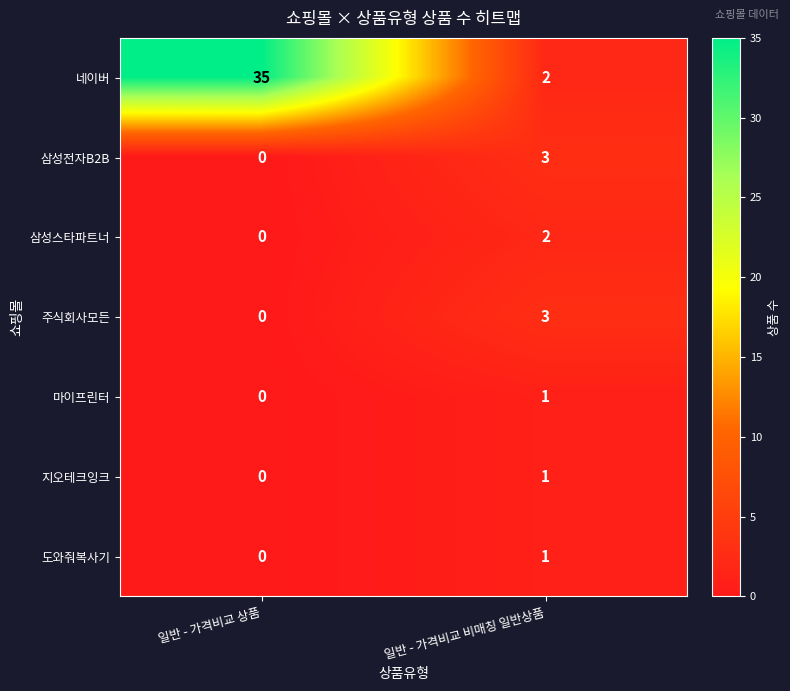

Which series has the largest total across all categories?

네이버